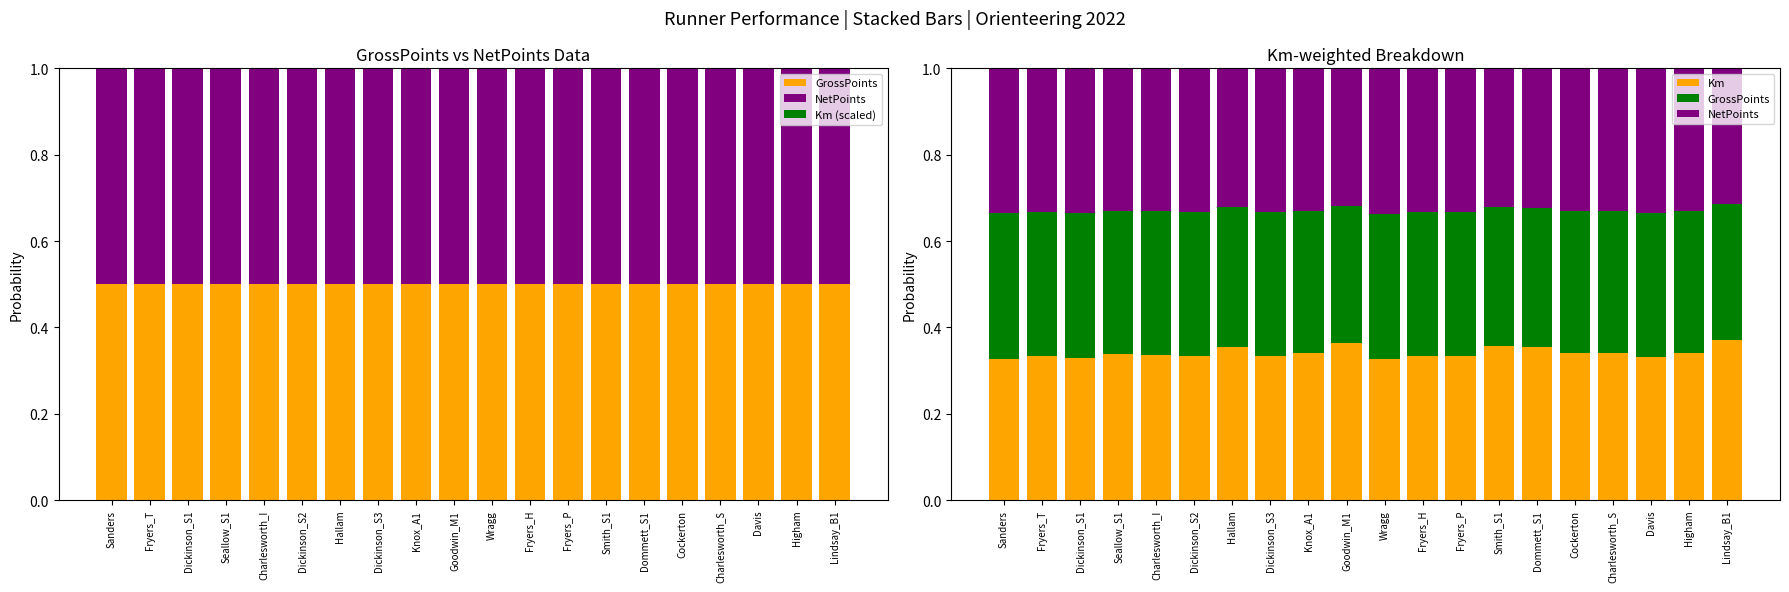

What is the difference between the highest and lowest values at Hallam?

0.4